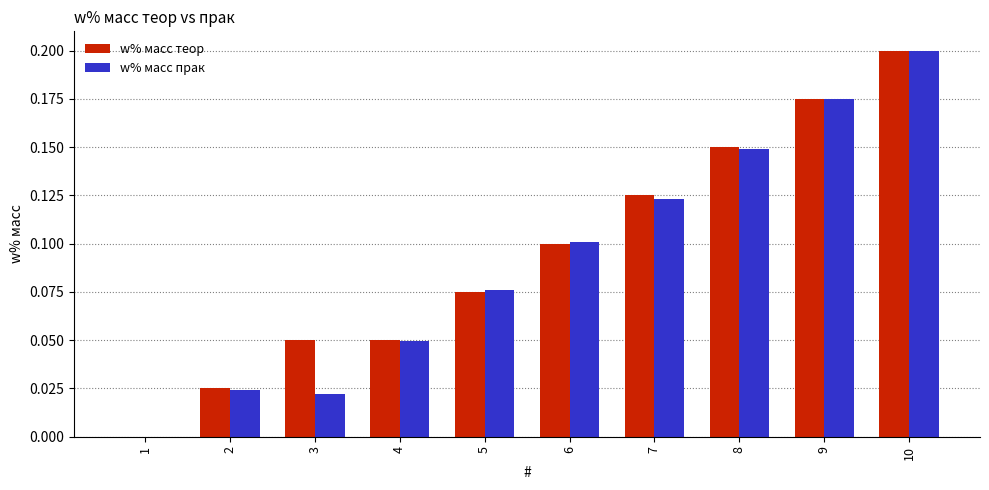

At which category is the sum across all series the highest?

10